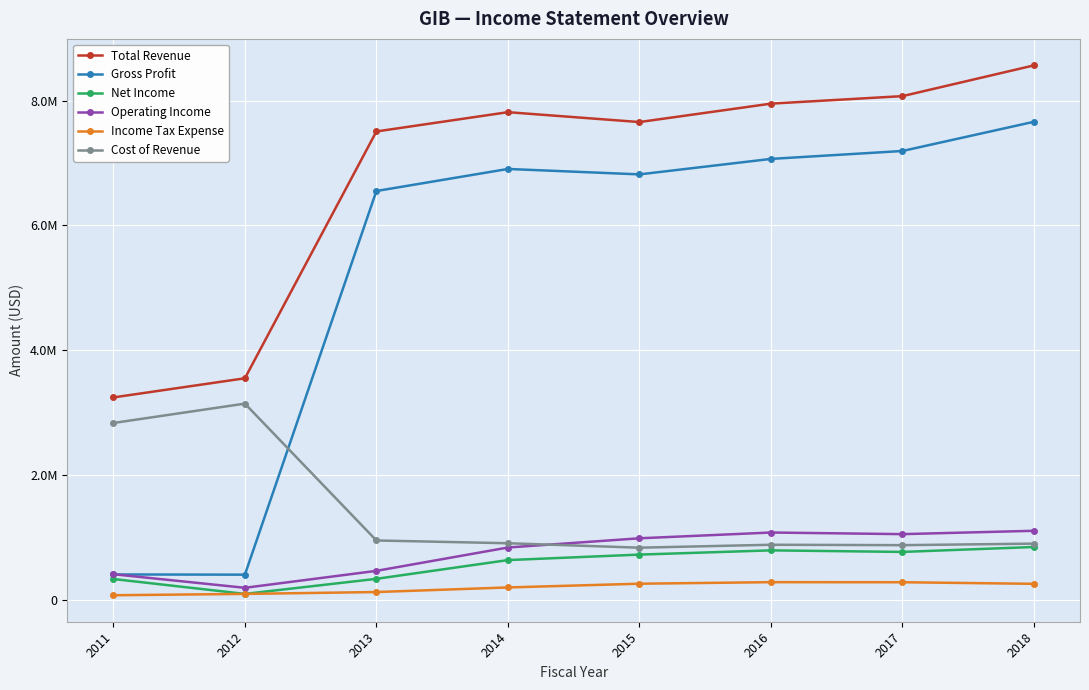

True or false: Gross Profit and Total Revenue intersect in this chart.

False